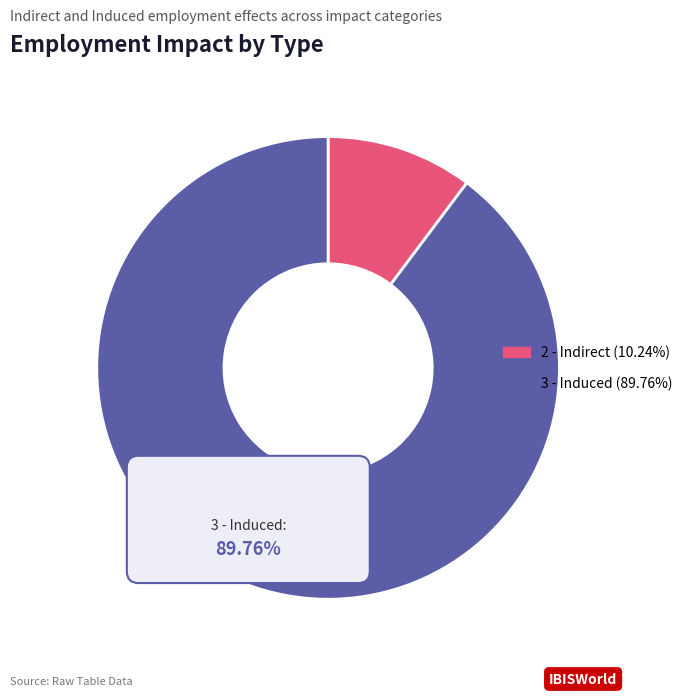

To the nearest percent, what is the average slice percentage?

50%